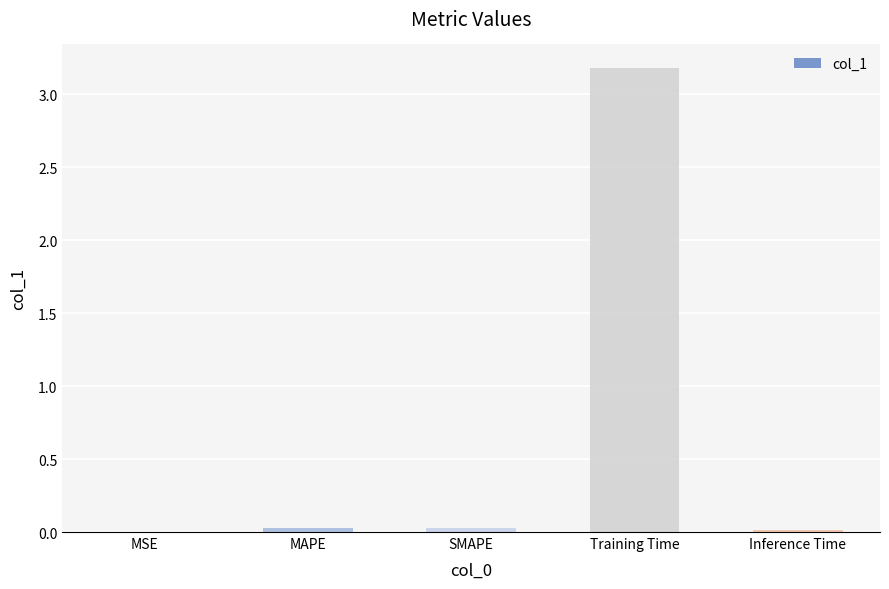

What is the sum of all values?

3.3